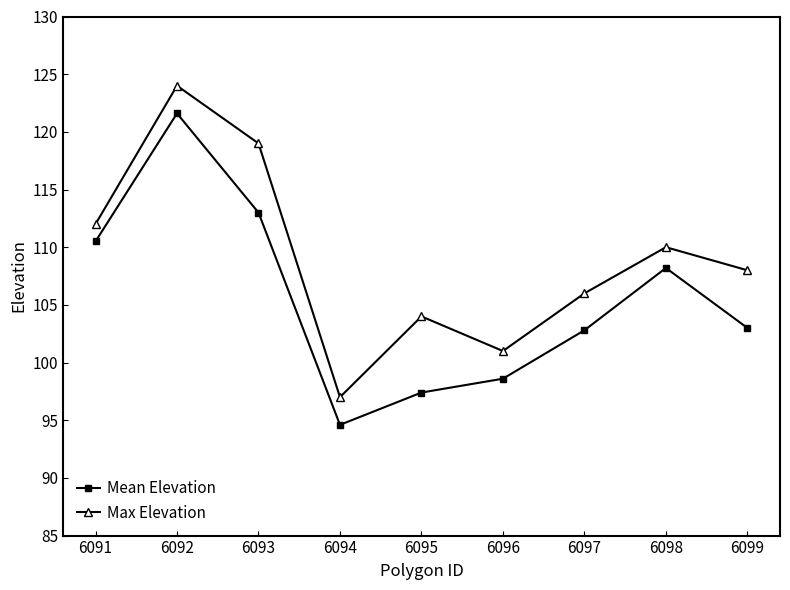

What is the greatest value displayed?

124.0